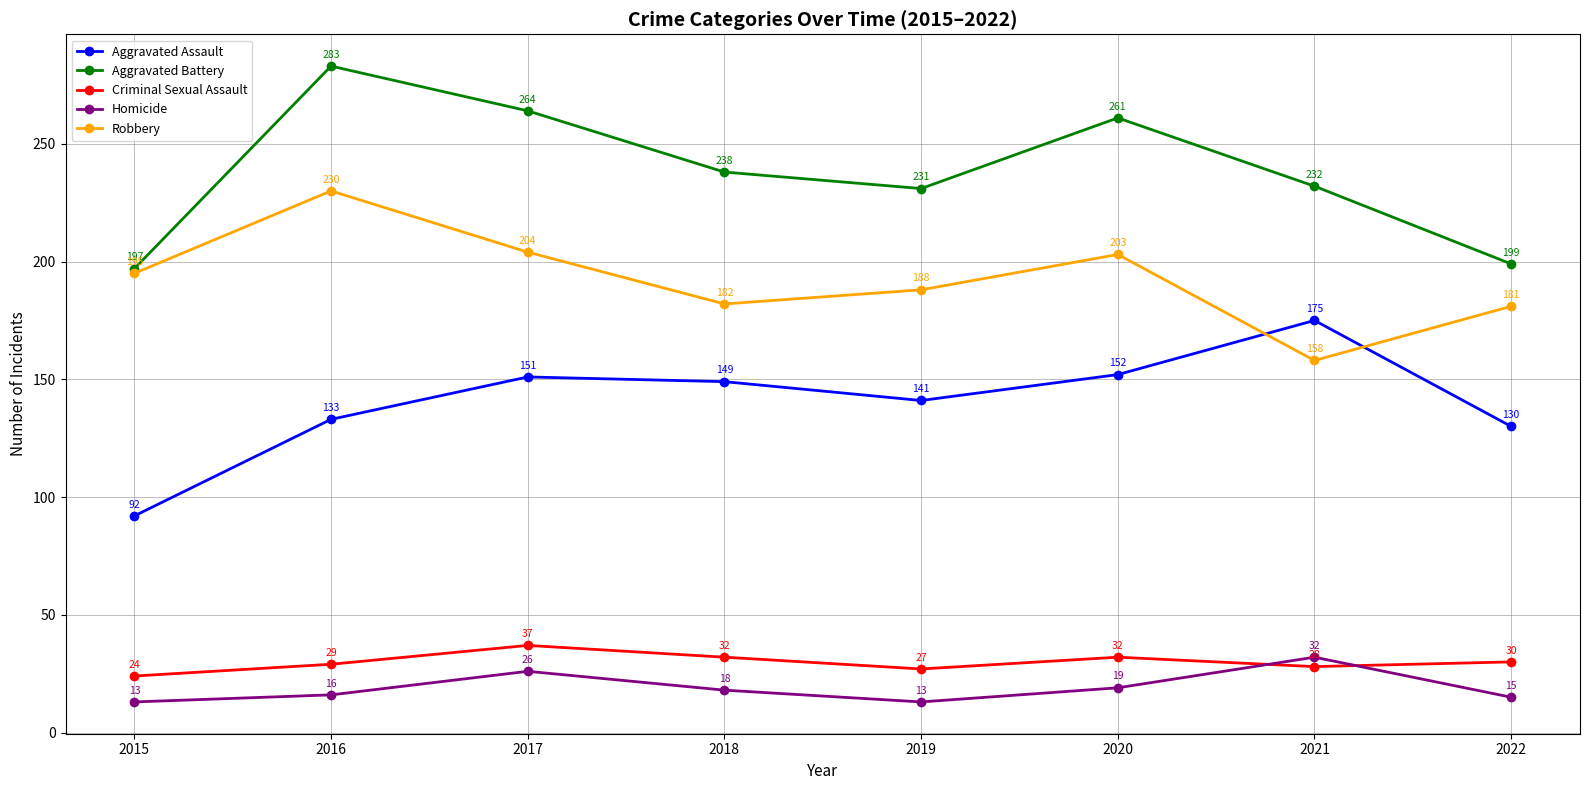

What value does the Homicide series have at 2022, to the nearest 5?

15